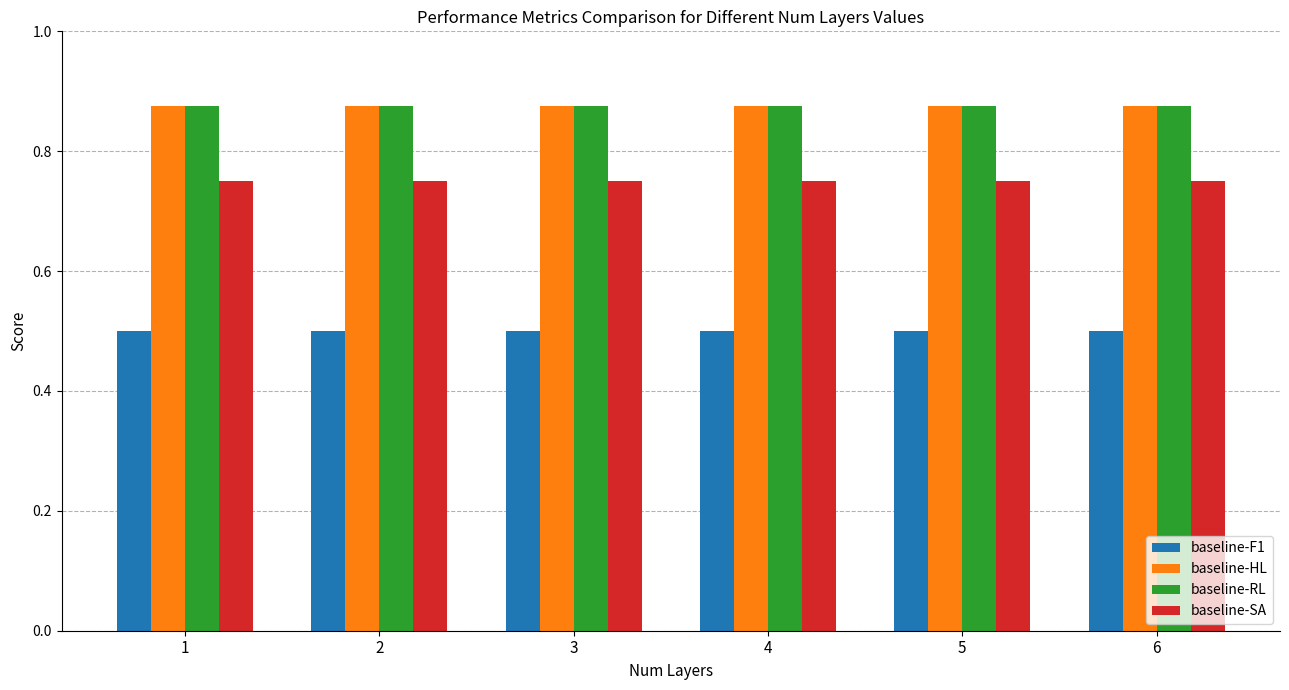

Is the value of baseline-SA at 4 greater than the value of baseline-HL at 2?

No